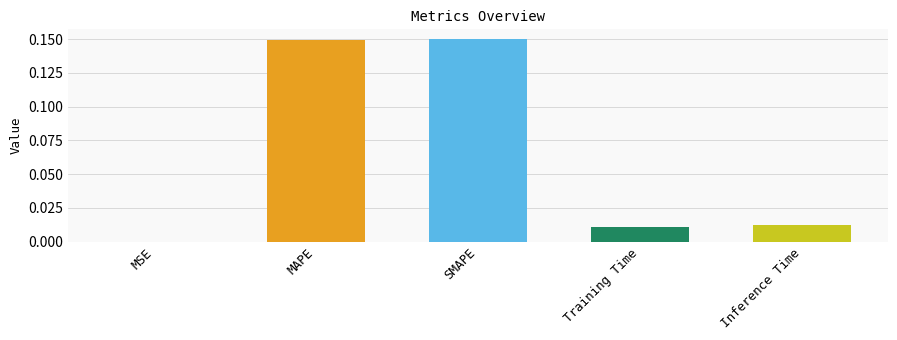

The value at MSE is 0.0. True or false?

True